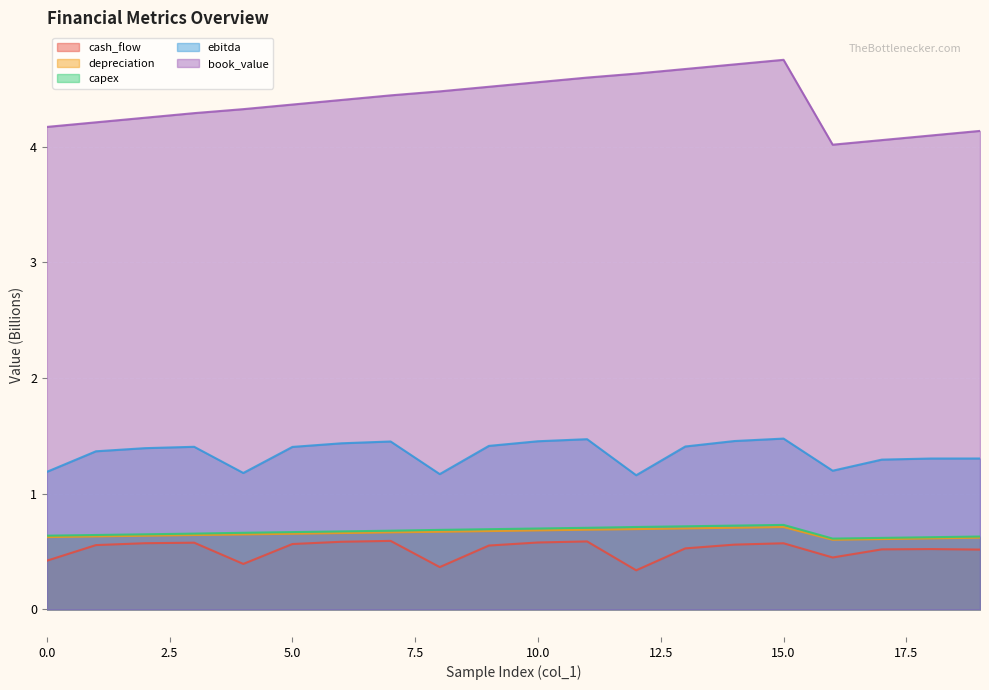

What is the difference between the maximum and minimum values in the cash_flow series?

0.3